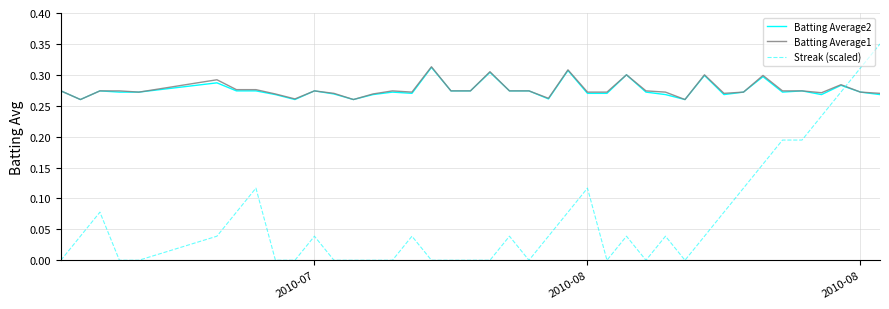

Which series has the widest spread of values?

Streak (scaled)